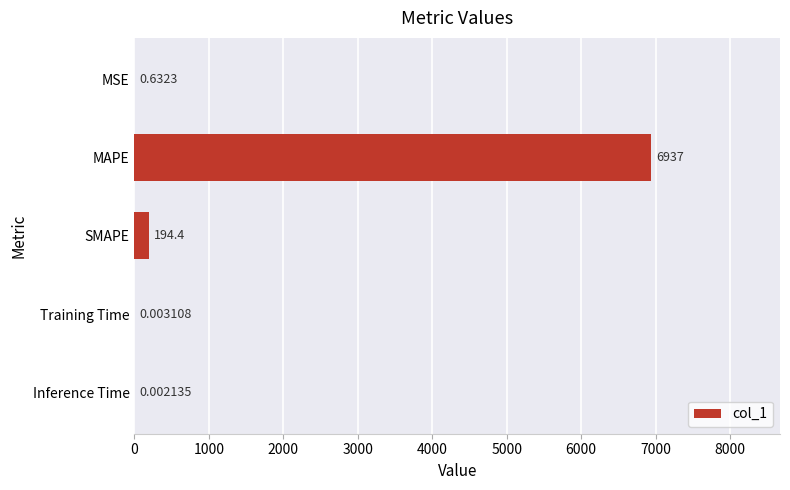

Which has a higher value, Inference Time or SMAPE?

SMAPE